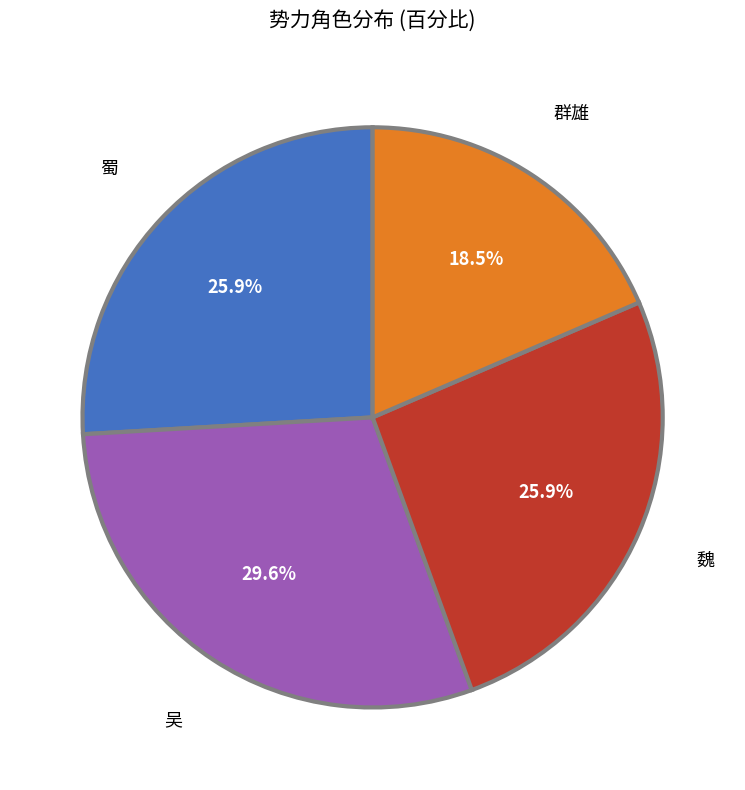

What is the ratio of the value at 吴 to the value at 群雄?

1.6